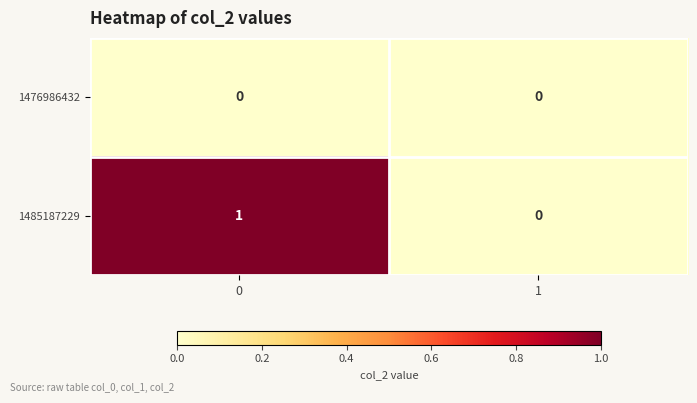

Rank the series by their average value, from highest to lowest.

1485187229, 1476986432